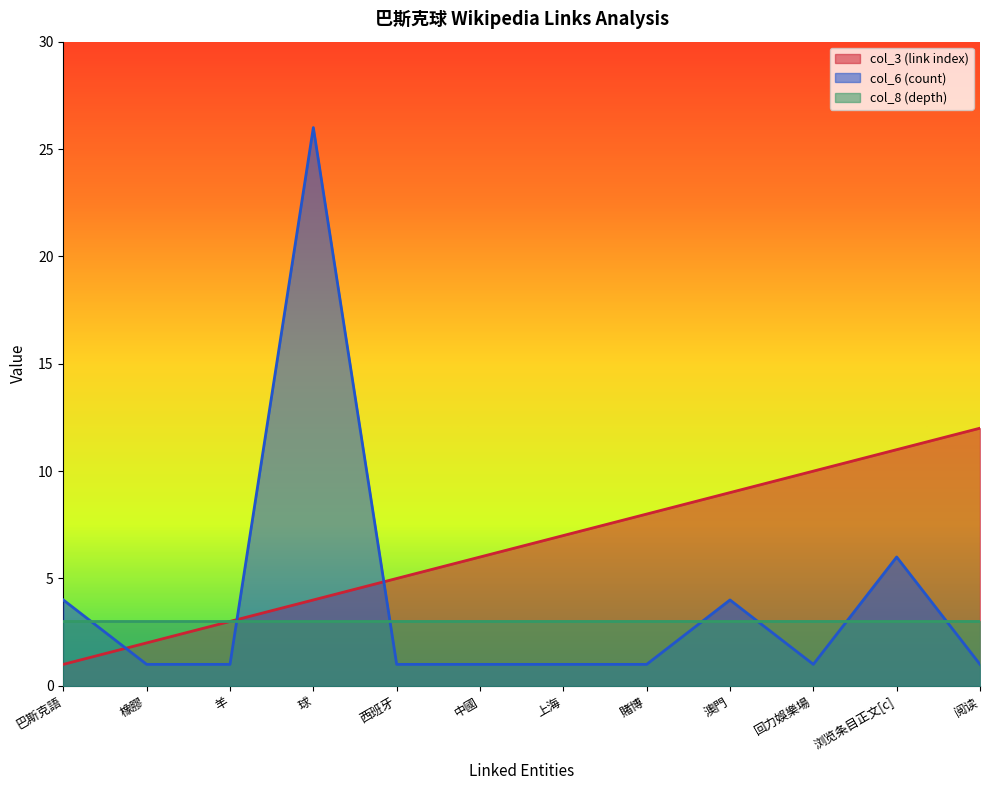

List the series in order of their overall mean, lowest first.

col_8 (depth), col_6 (count), col_3 (link index)